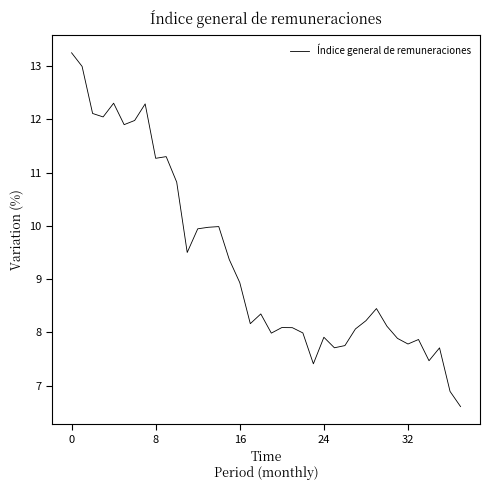

What is the smallest value displayed?

6.6